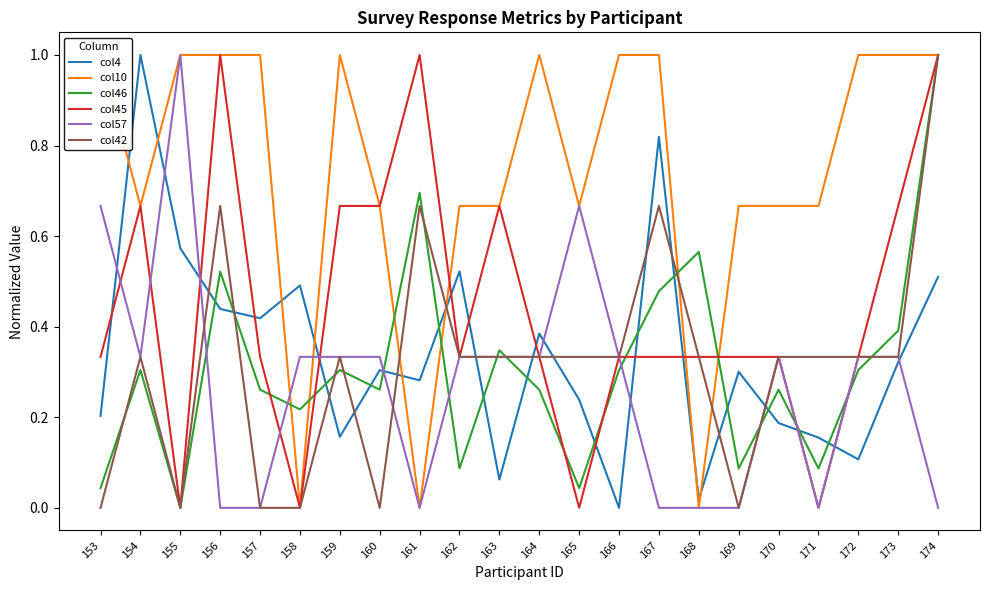

Reading right to left, extract all data points from this chart.

col4: 0.5	0.3	0.1	0.2	0.2	0.3	0.0	0.8	0.0	0.2	0.4	0.1	0.5	0.3	0.3	0.2	0.5	0.4	0.4	0.6	1.0	0.2
col10: 1.0	1.0	1.0	0.7	0.7	0.7	0.0	1.0	1.0	0.7	1.0	0.7	0.7	0.0	0.7	1.0	0.0	1.0	1.0	1.0	0.7	1.0
col46: 1.0	0.4	0.3	0.1	0.3	0.1	0.6	0.5	0.3	0.0	0.3	0.3	0.1	0.7	0.3	0.3	0.2	0.3	0.5	0.0	0.3	0.0
col45: 1.0	0.7	0.3	0.0	0.3	0.3	0.3	0.3	0.3	0.0	0.3	0.7	0.3	1.0	0.7	0.7	0.0	0.3	1.0	0.0	0.7	0.3
col57: 0.0	0.3	0.3	0.0	0.3	0.0	0.0	0.0	0.3	0.7	0.3	0.3	0.3	0.0	0.3	0.3	0.3	0.0	0.0	1.0	0.3	0.7
col42: 1.0	0.3	0.3	0.3	0.3	0.0	0.3	0.7	0.3	0.3	0.3	0.3	0.3	0.7	0.0	0.3	0.0	0.0	0.7	0.0	0.3	0.0